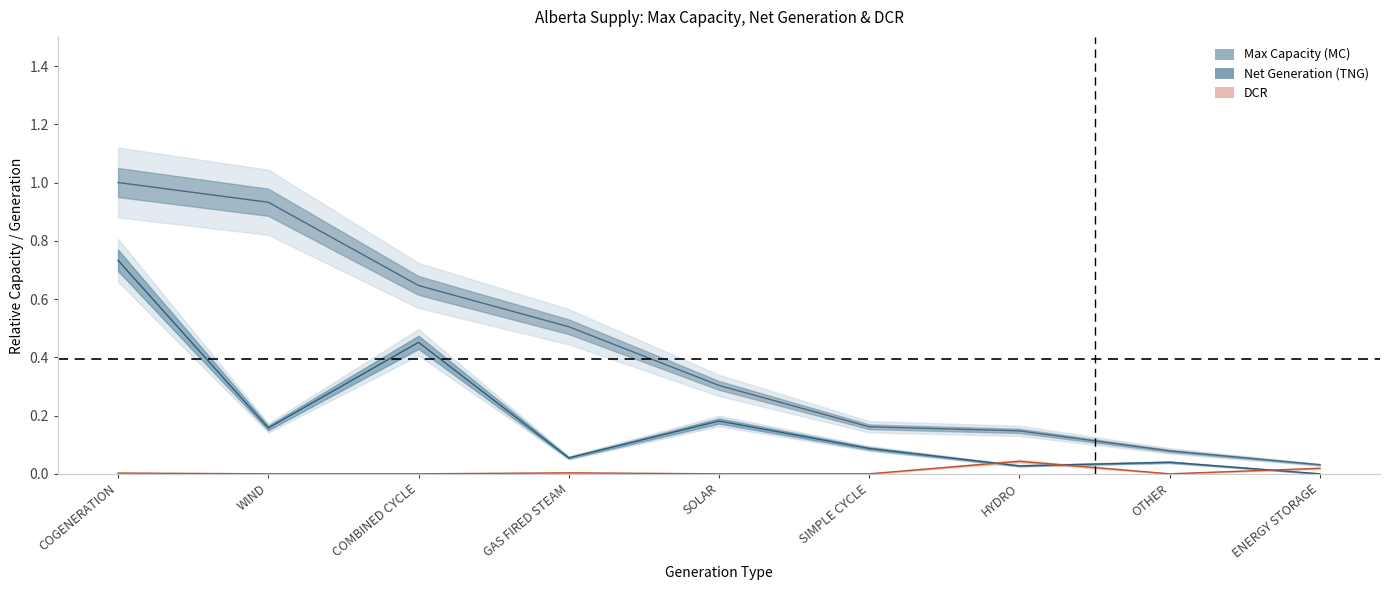

Reading right to left, transcribe all the data shown in this chart.

Max Capacity (MC): 0.0	0.1	0.1	0.2	0.3	0.5	0.6	0.9	1.0
Total Net Generation (TNG): 0.0	0.0	0.0	0.1	0.2	0.1	0.5	0.2	0.7
DCR: 0.0	0.0	0.0	0.0	0.0	0.0	0.0	0.0	0.0